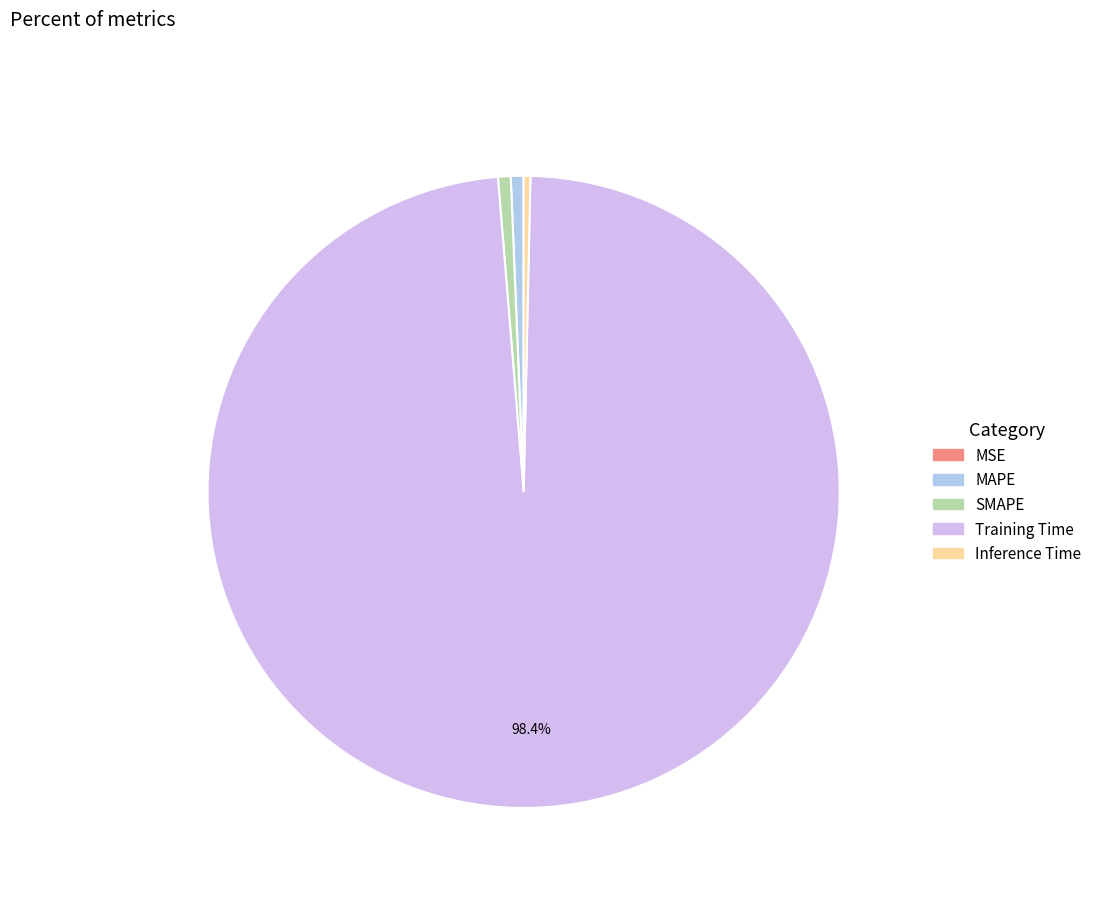

Does SMAPE account for over 50% of the chart?

No